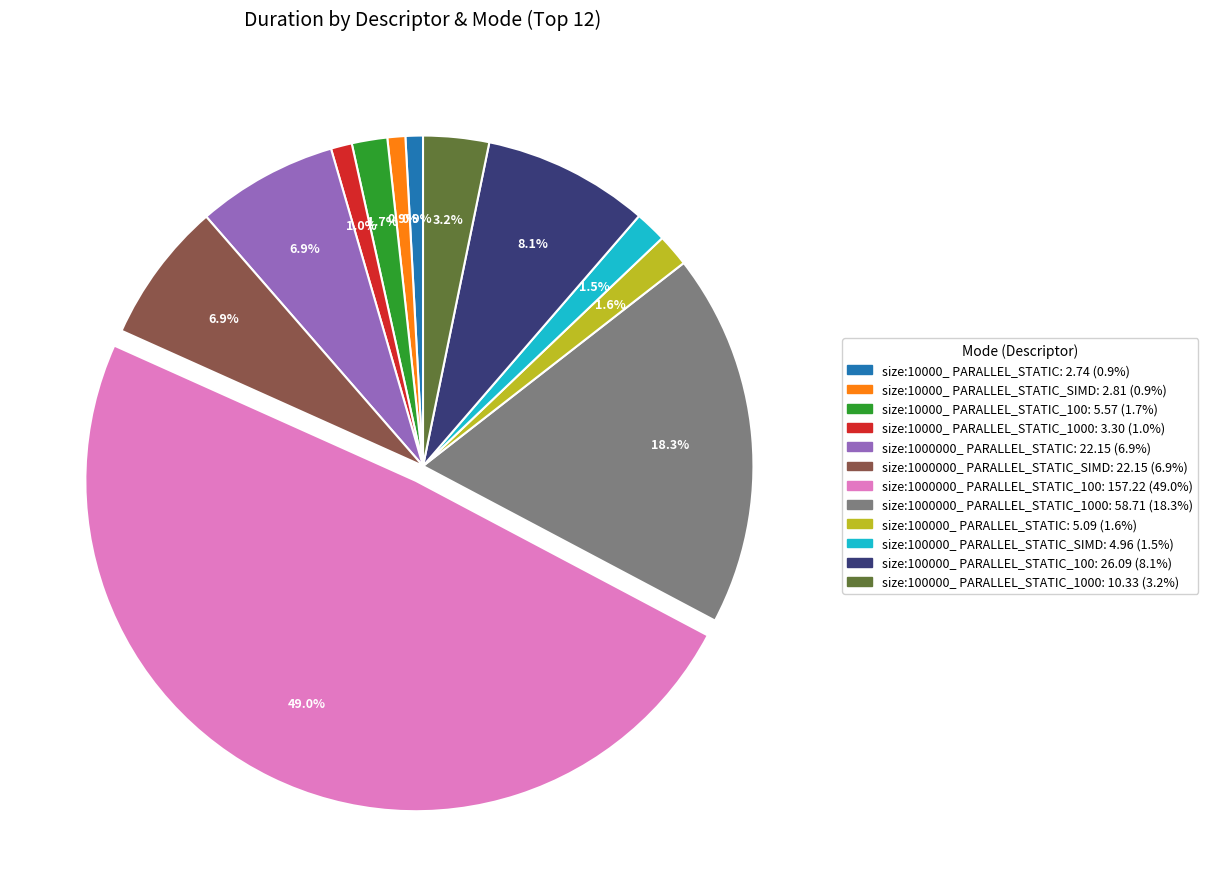

Is size:1000000_ PARALLEL_STATIC_SIMD: 22.15 (6.9%) the majority of the pie?

No